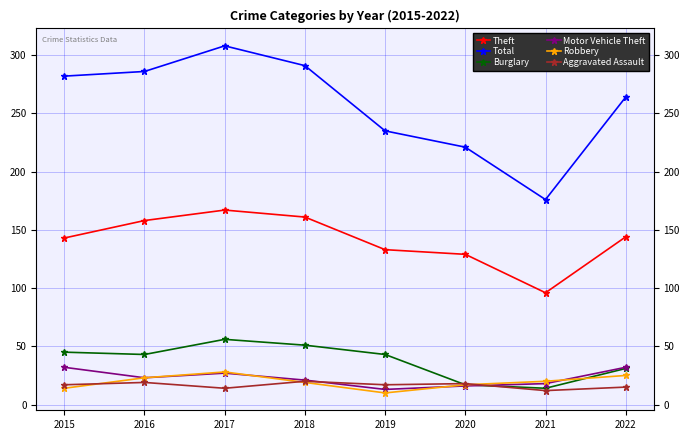

At which label is Total closest to 242?

2019